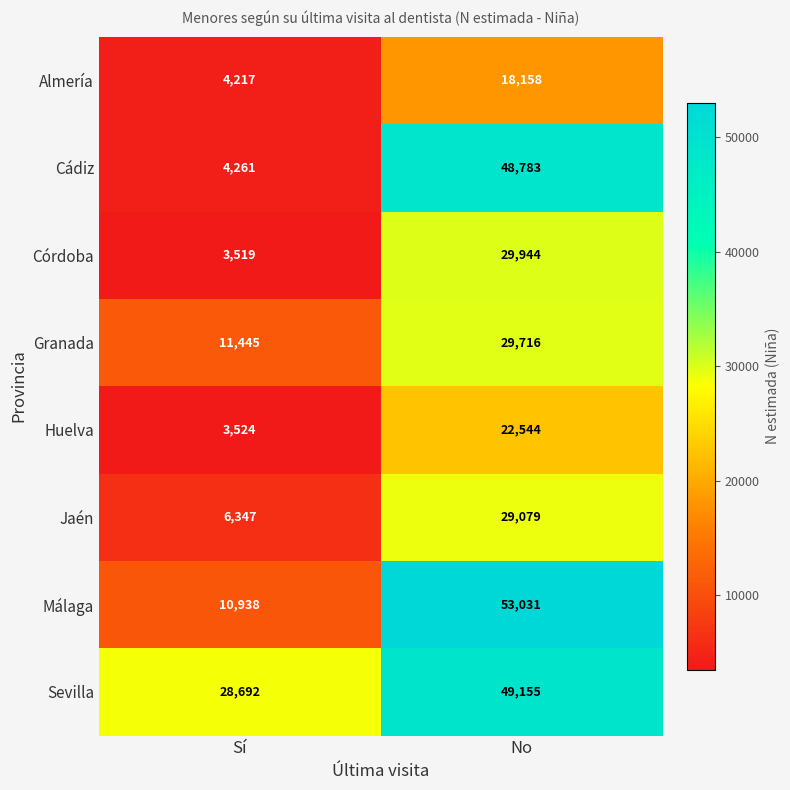

At which category is the sum across all series the highest?

No